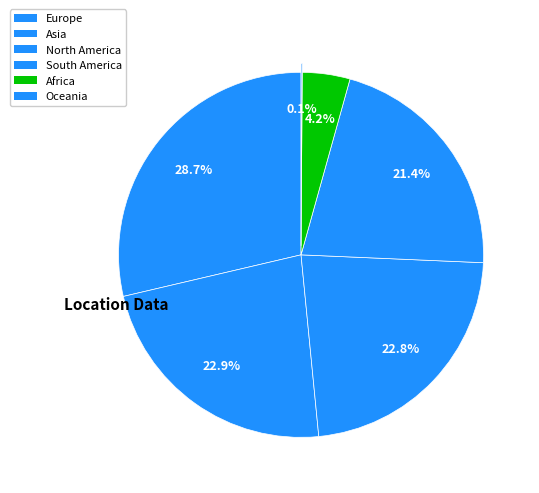

Which slice is the largest?

Europe